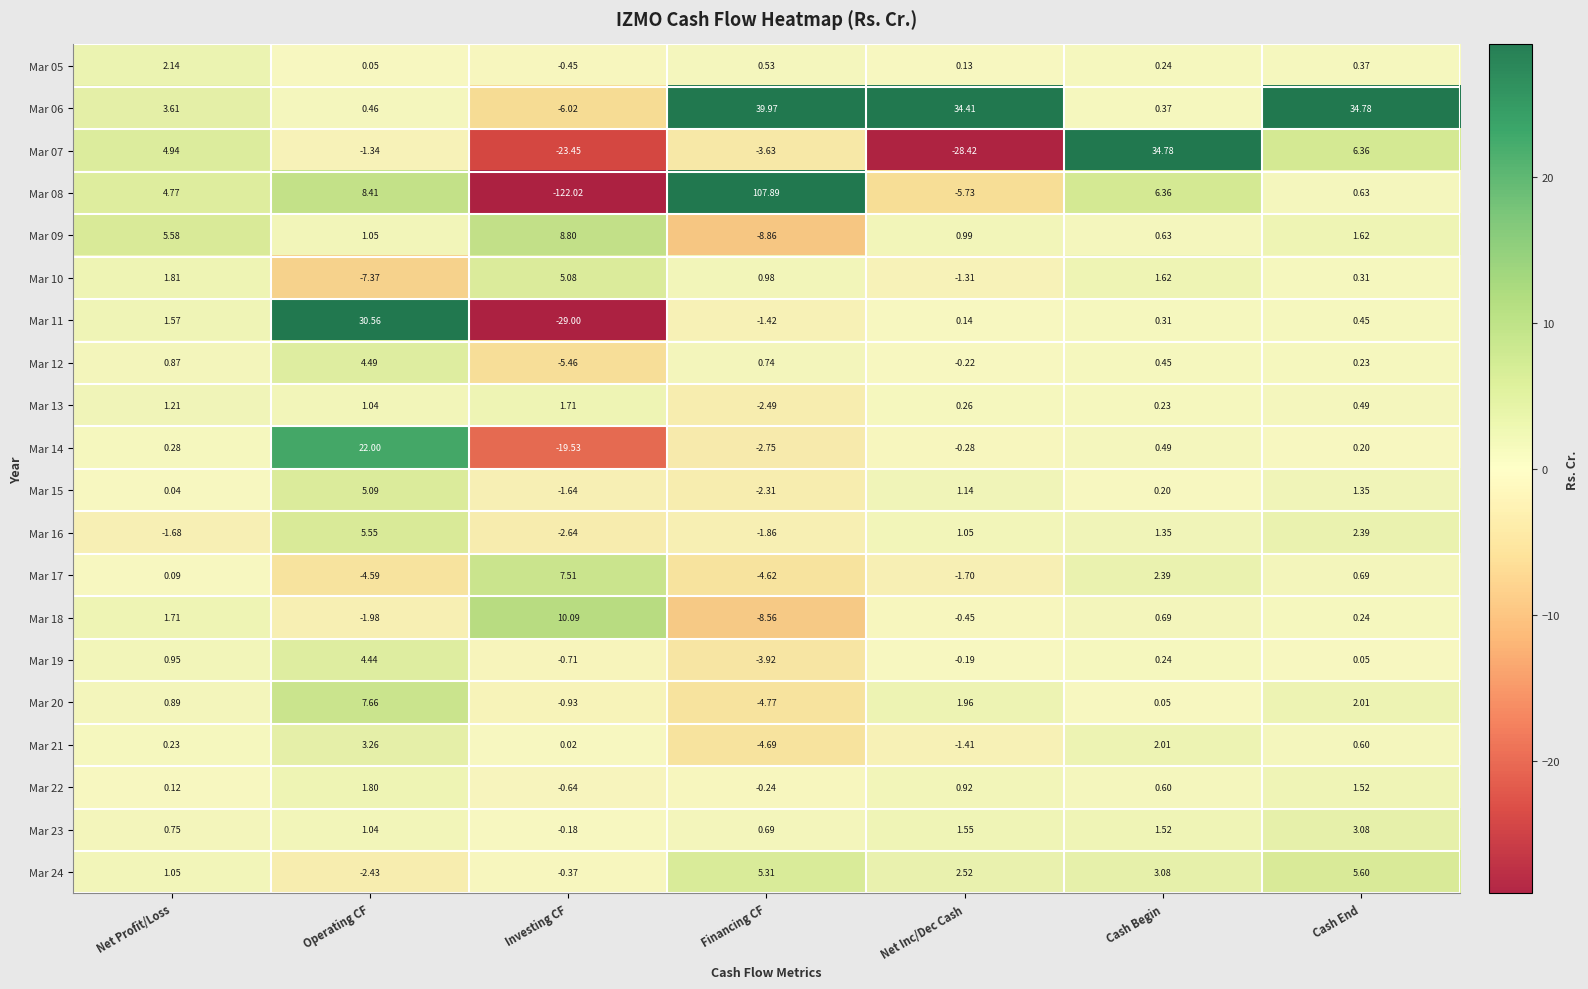

What is the smallest value displayed?

-122.0